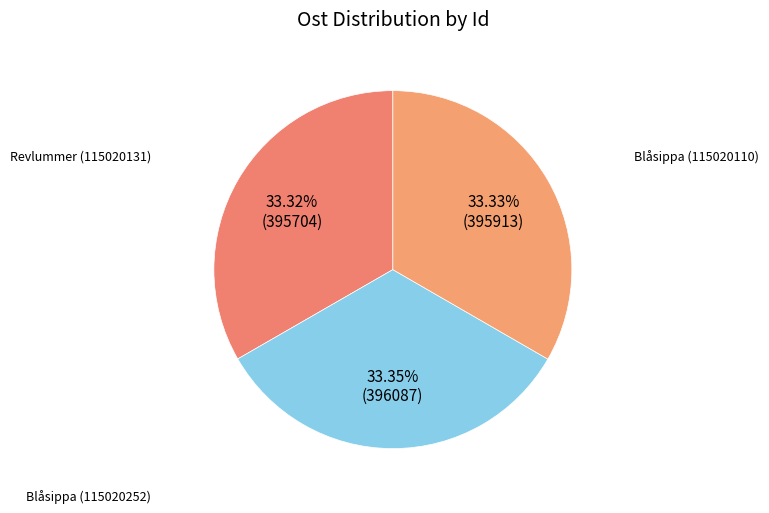

Approximately how many times larger is the value at Revlummer (115020131) compared to Blåsippa (115020252)?

1.0